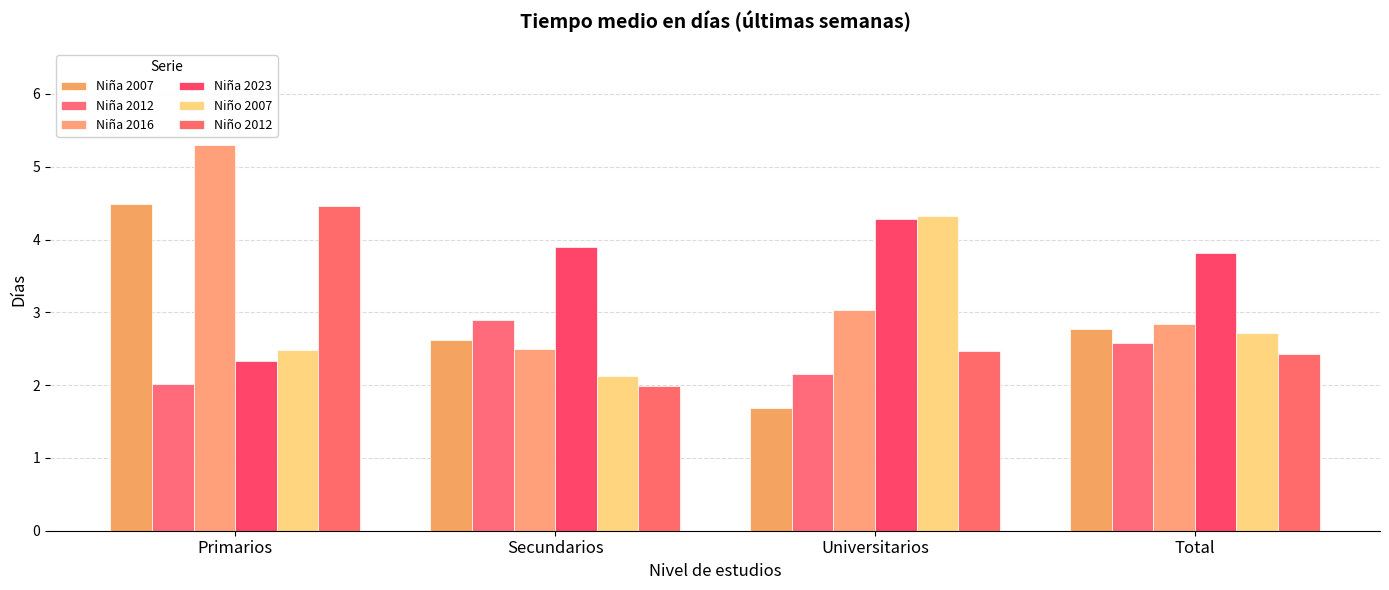

What is the label of the 3rd bar from the right?

Secundarios